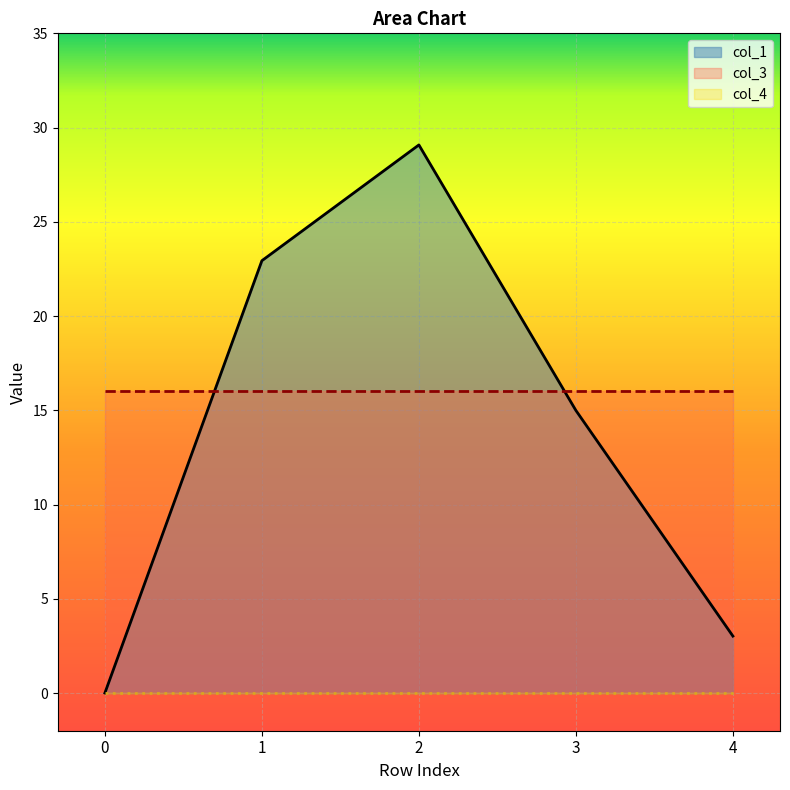

True or false: col_4 and col_3 cross at least once.

False